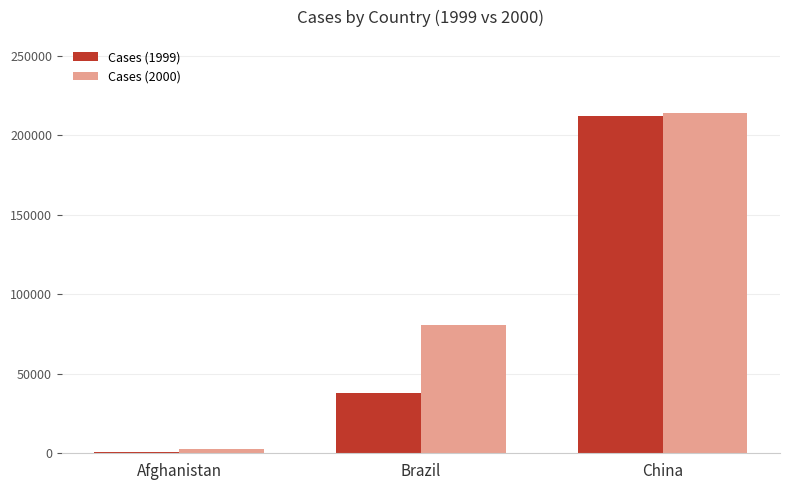

Where is Cases (1999) nearest to the value 106501?

Brazil